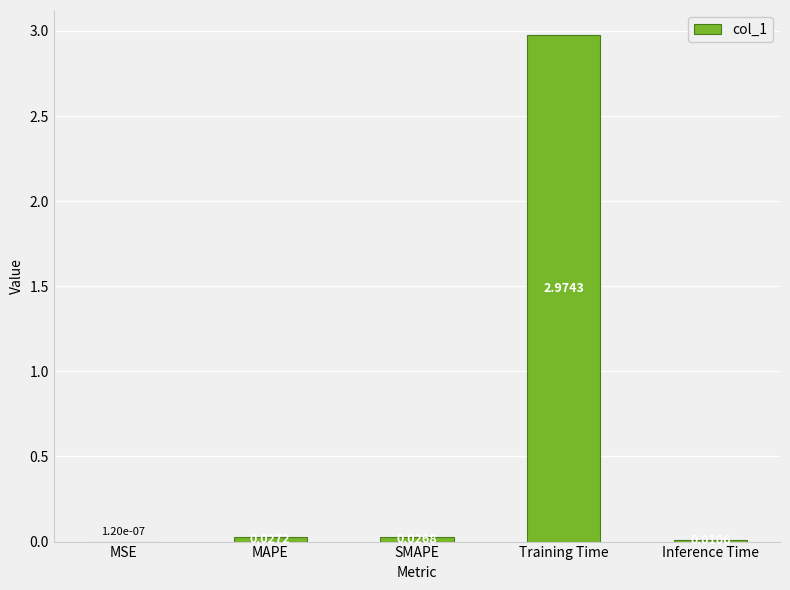

Where is the data nearest to the value 1?

MAPE